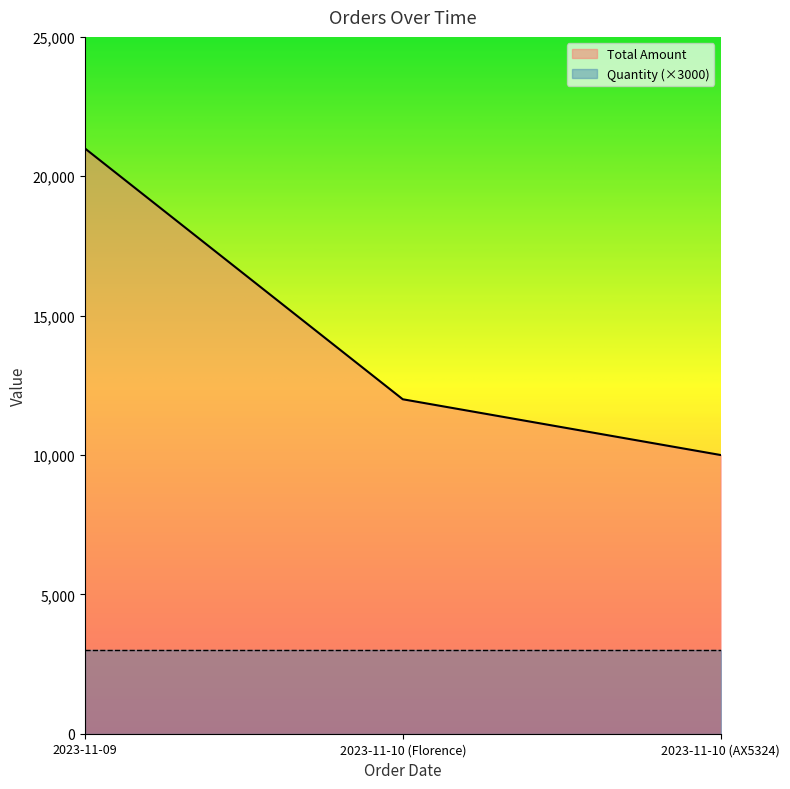

List the labels in order of value, largest first.

2023-11-09, 2023-11-10 (Florence), 2023-11-10 (AX5324)